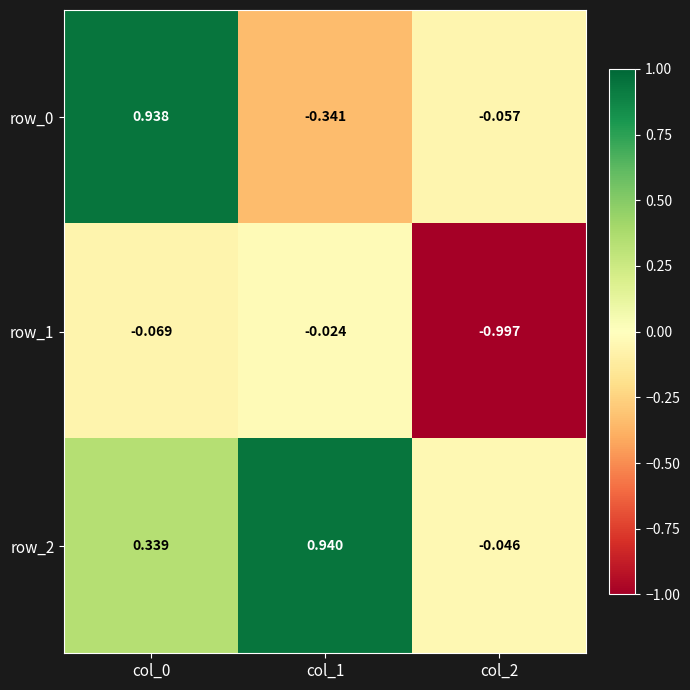

Is the value of row_1 at col_1 greater than the value of row_2 at col_0?

No